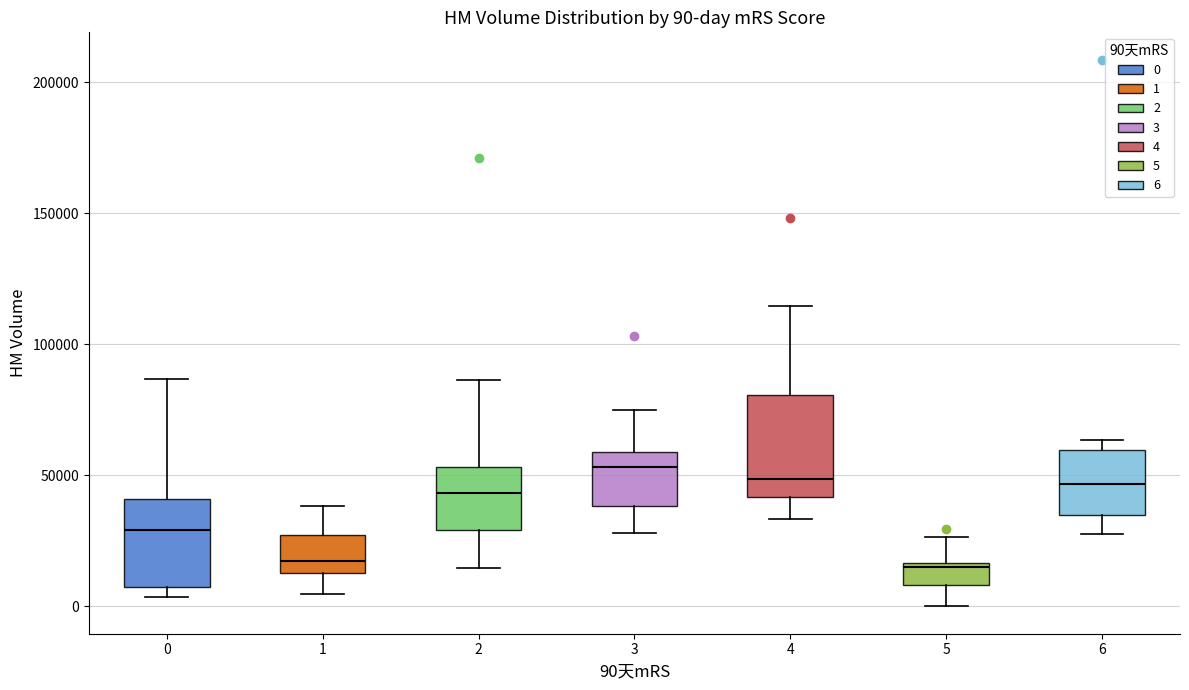

Comparing the boxes themselves (not the whiskers), which one is the tallest?

4